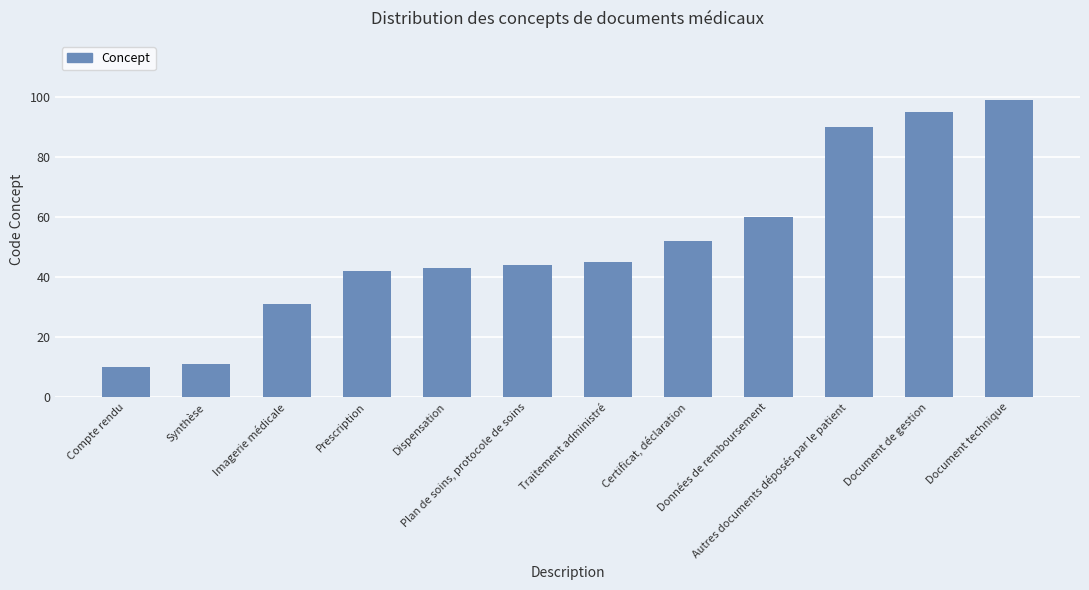

The value at Document technique is 45. True or false?

False